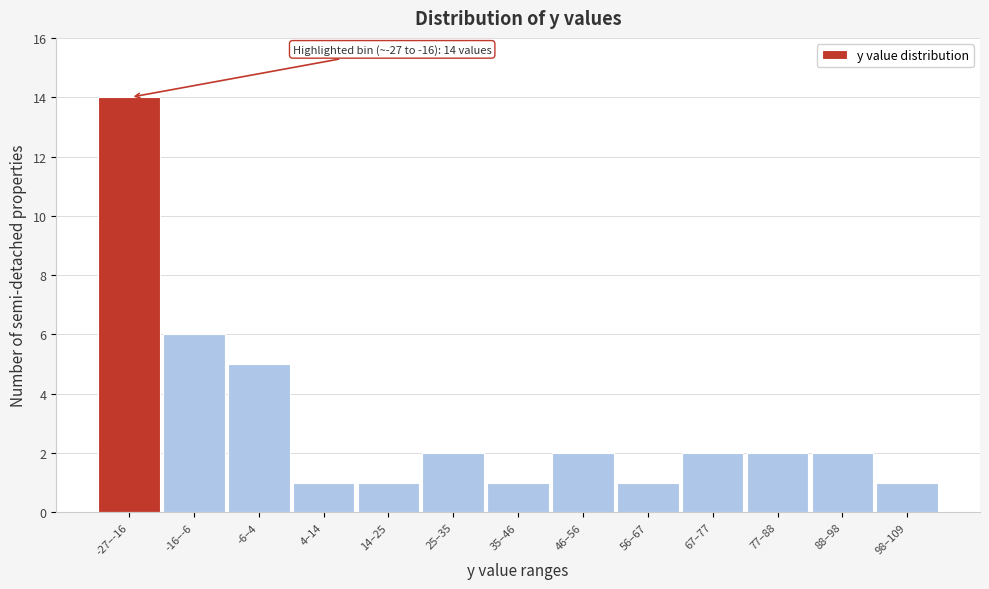

Reading left to right, what are all the values shown in this chart?

14	6	5	1	1	2	1	2	1	2	2	2	1